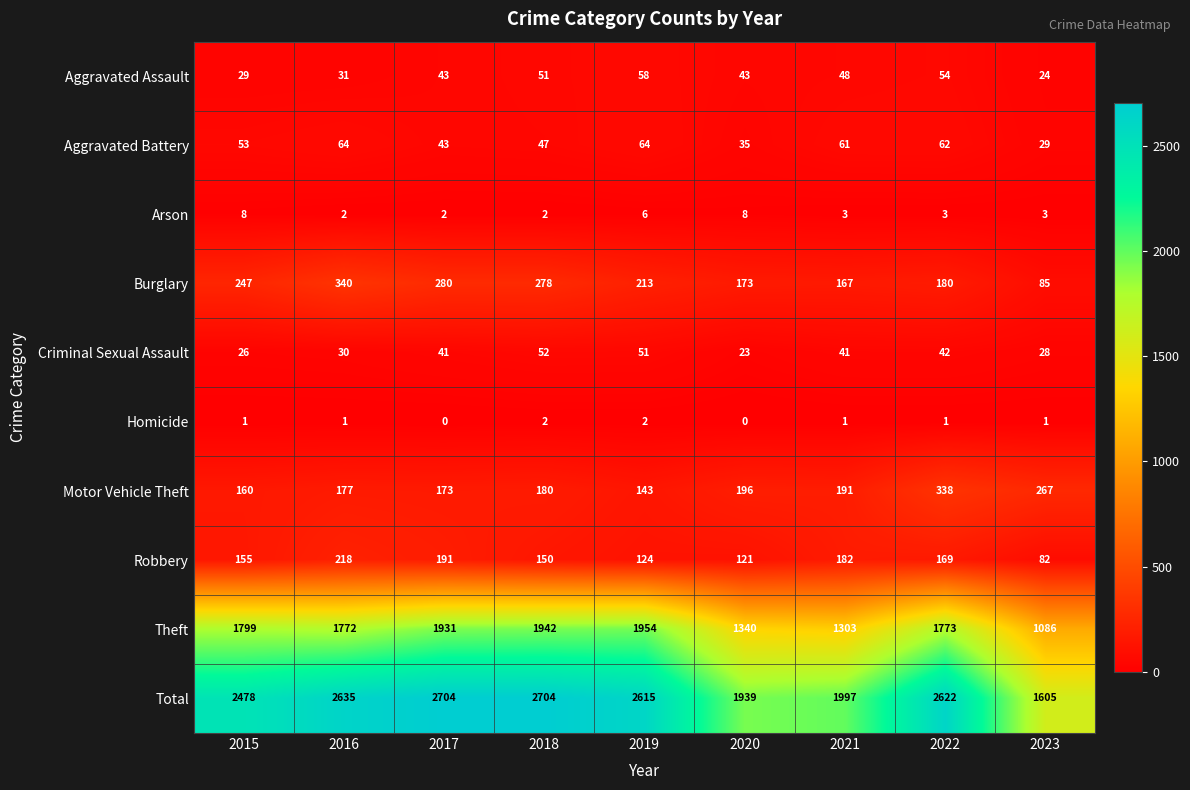

Is it true that Robbery equals 82 at 2023?

True